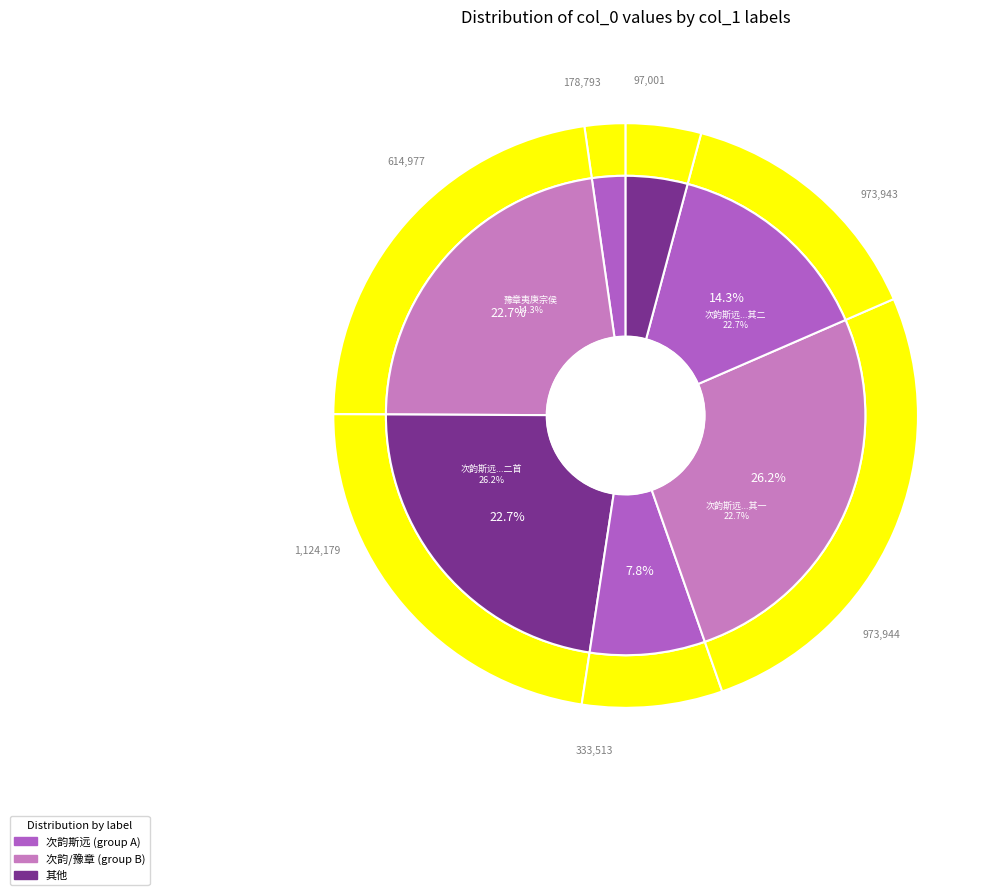

What is the smallest slice in the pie chart?

次韵斯远投宿招贤道店对竹再用前韵见怀